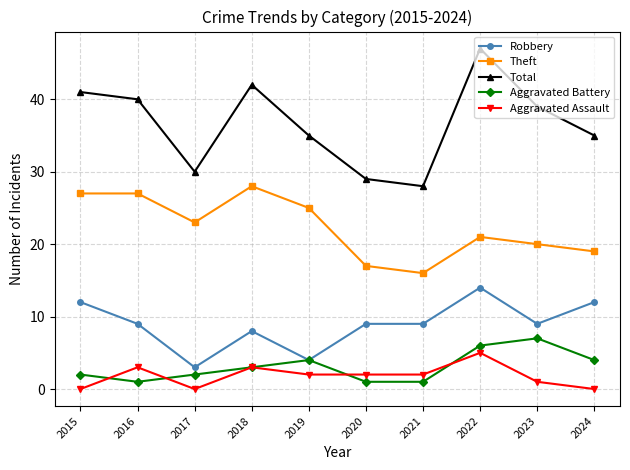

What is the sum of the Total values at 2019 and 2024?

70